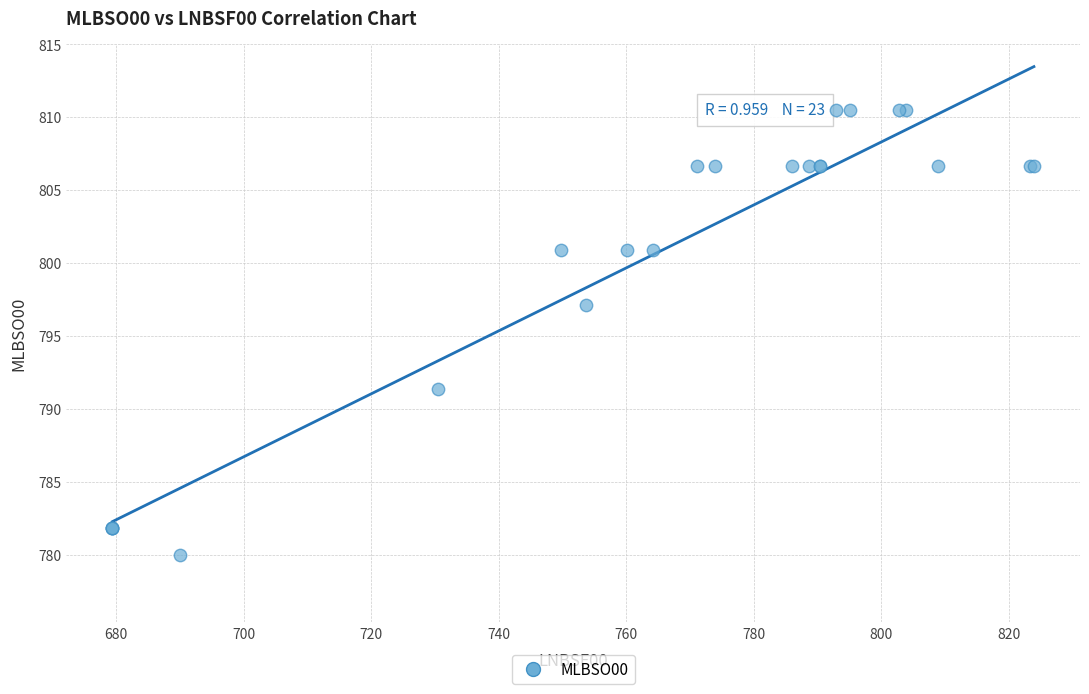

What Y value in the scatter plot is closest to 795?

797.1